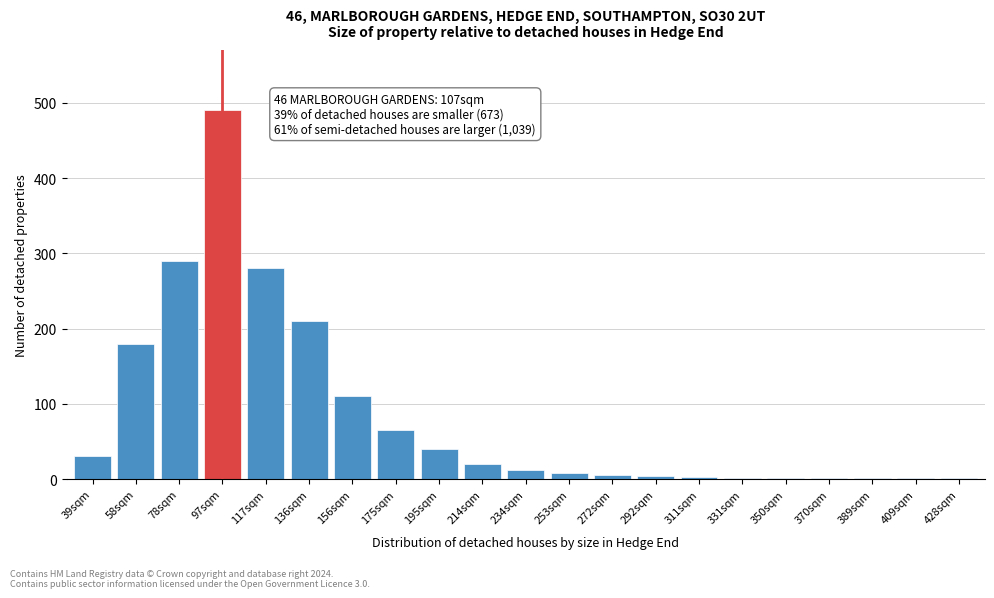

What is the sum of the values at 234sqm and 78sqm?

302